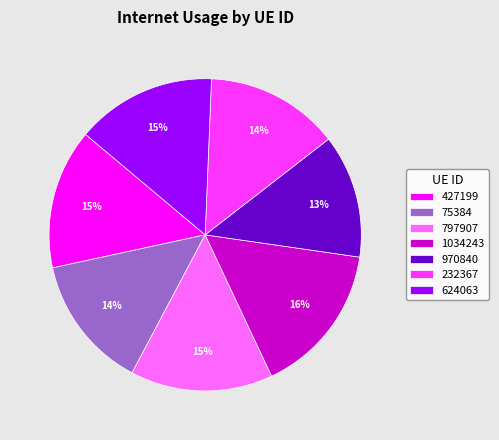

To the nearest percent, what percentage of the pie is 1034243?

16%